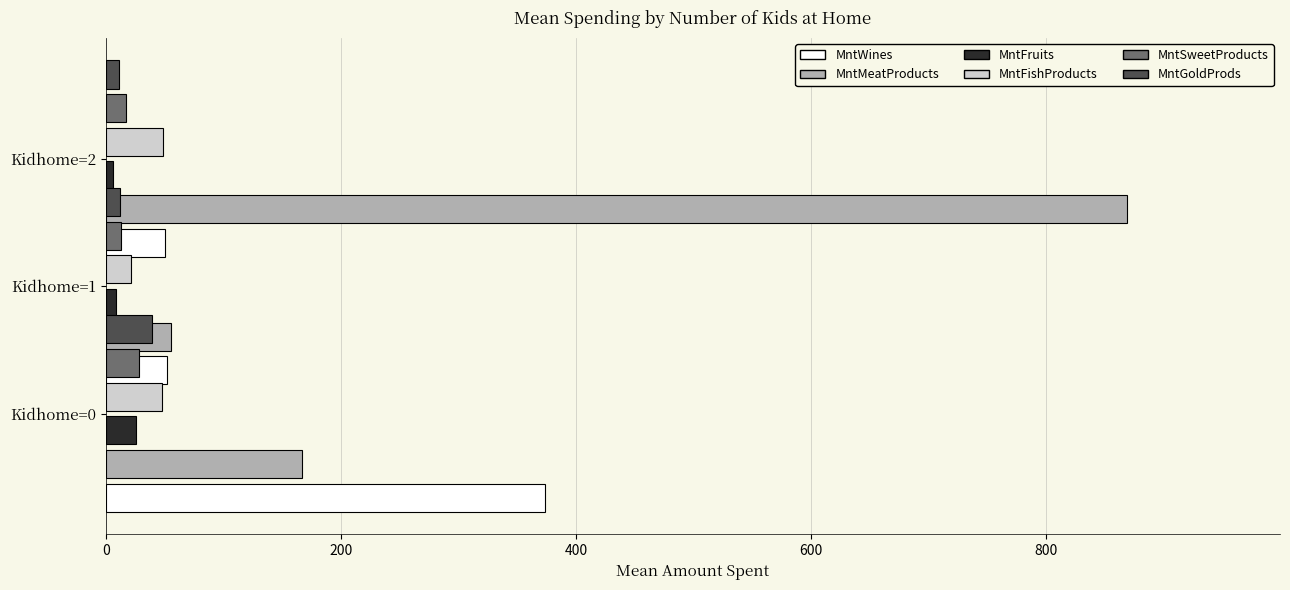

At 200, list the series in order from smallest to largest.

MntFruits, MntGoldProds, MntSweetProducts, MntFishProducts, MntWines, MntMeatProducts